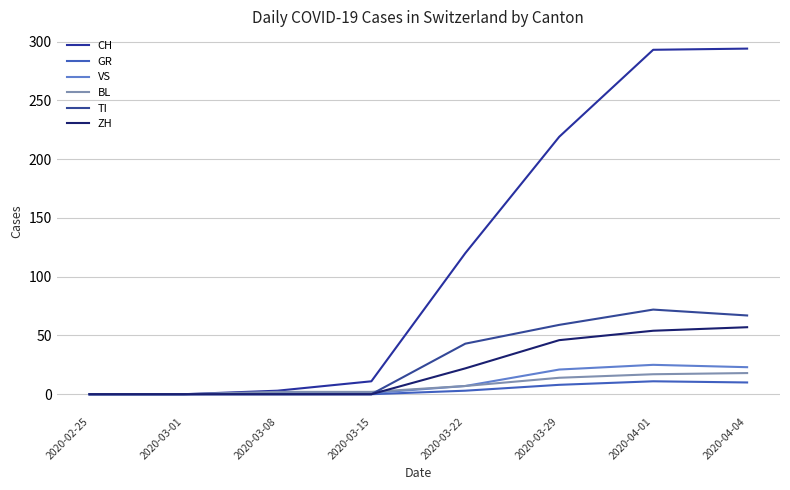

What are all the series names shown in the legend?

CH, GR, VS, BL, TI, ZH